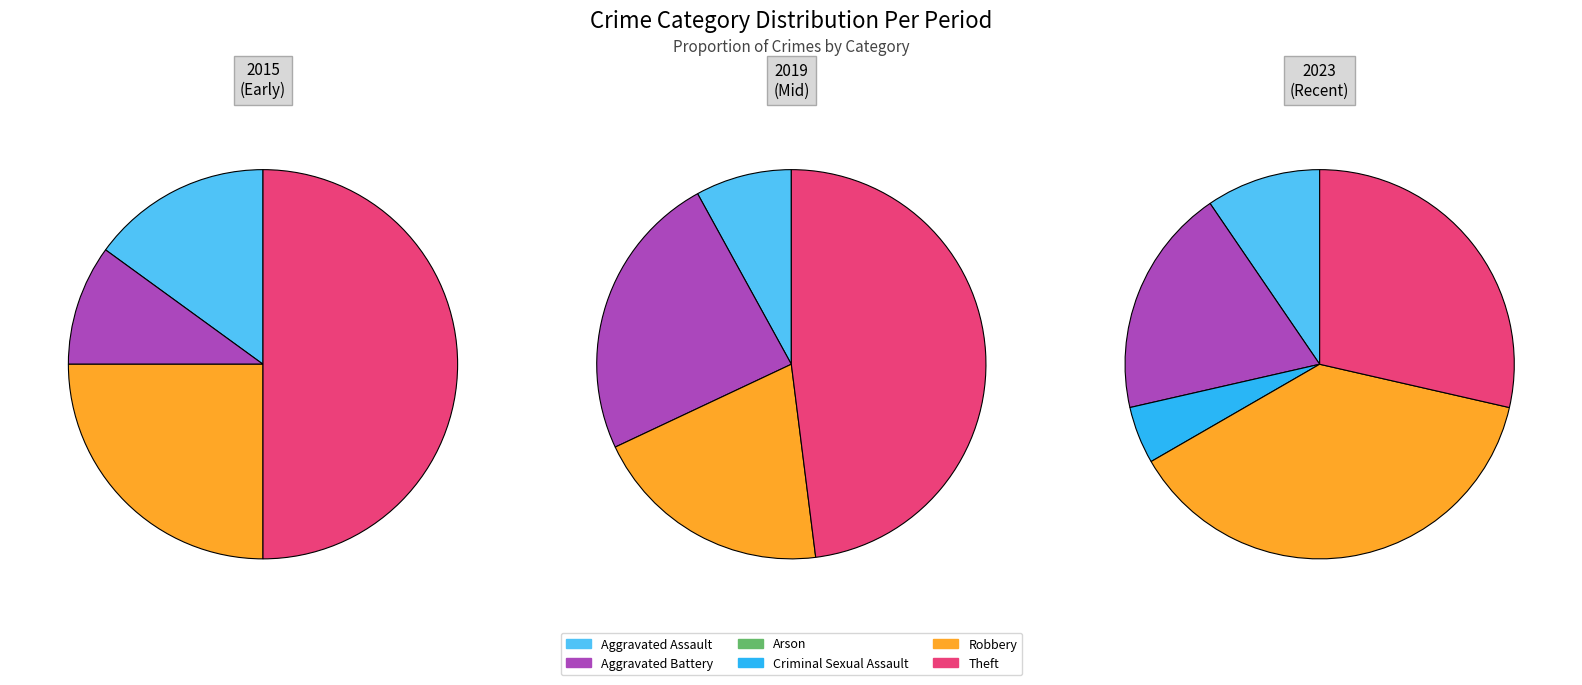

True or false: Theft accounts for 19% of the total.

False